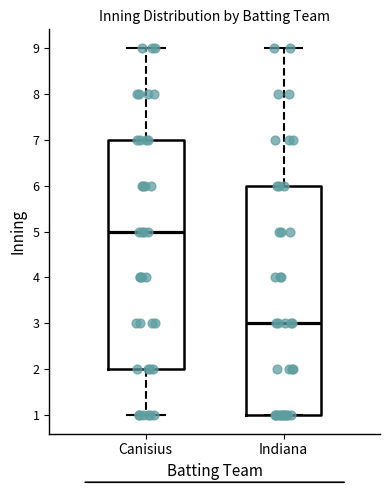

Where is the lower edge of the box for Canisius on the y-axis? The values are not printed on the chart, so give them approximately, as read against the axis.

2